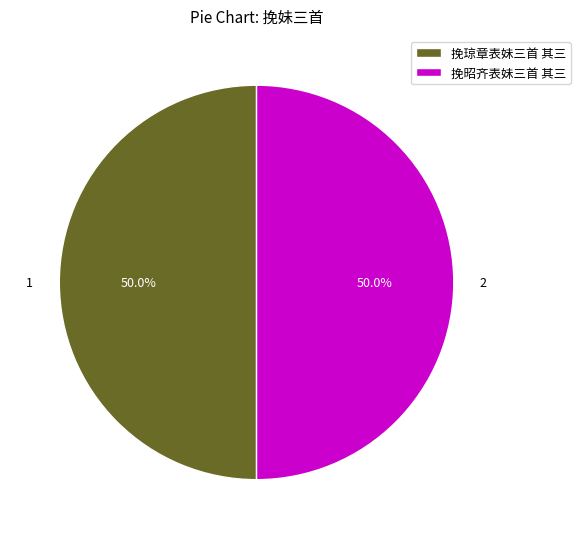

Is it true that 挽琼章表妹三首 其三 is 50% of the pie?

True